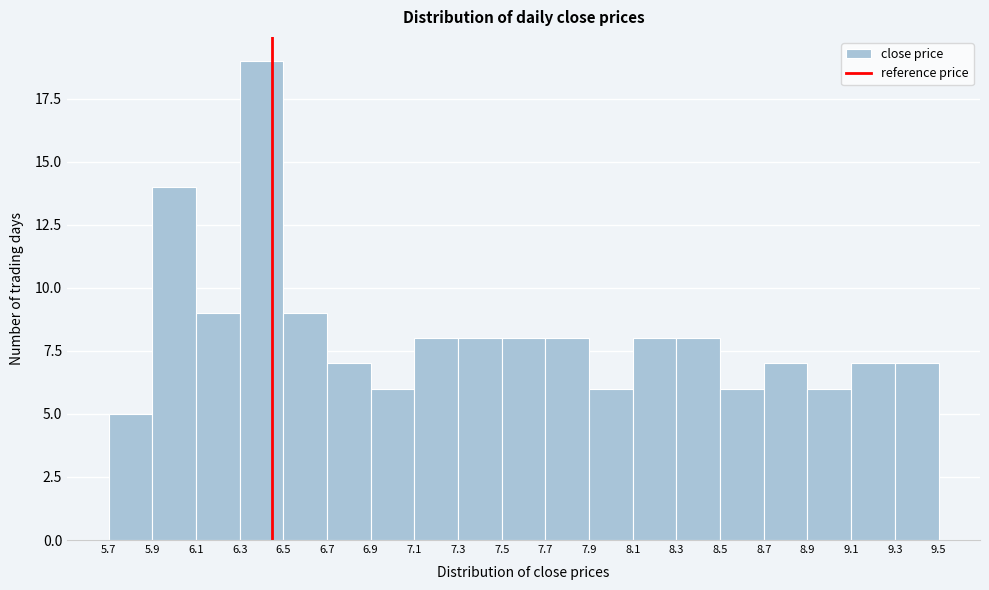

What is the height of the bar covering 6.5 to 6.7 on the x-axis? The values are not printed on the chart, so give them approximately, as read against the axis.

9